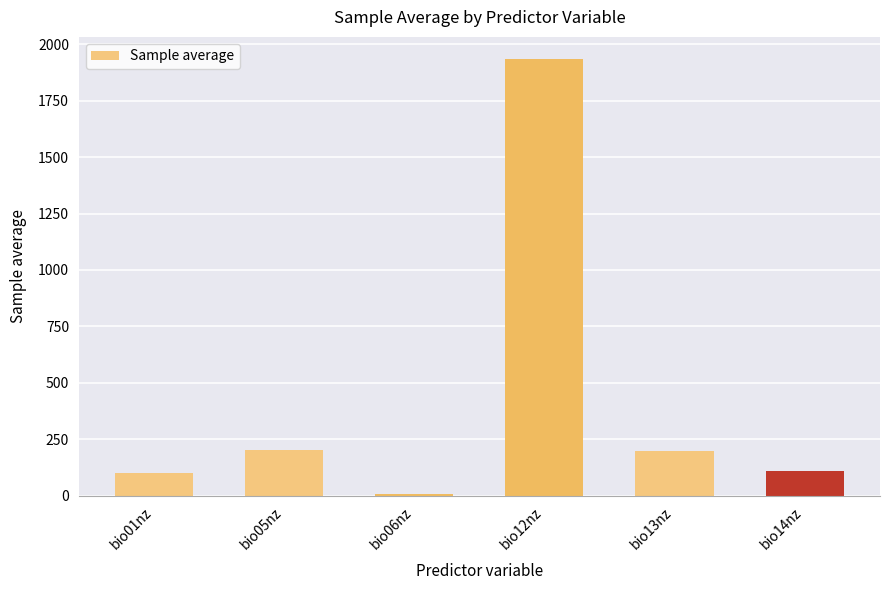

Is it true that the value at bio13nz is 198.1?

True